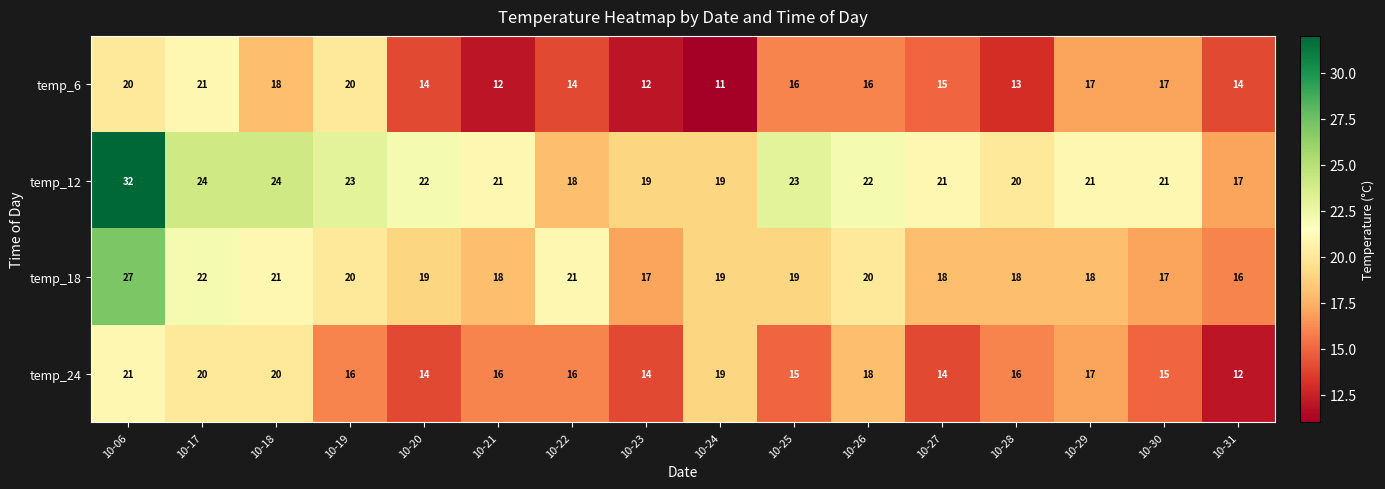

At which category is the sum across all series the highest?

10-06